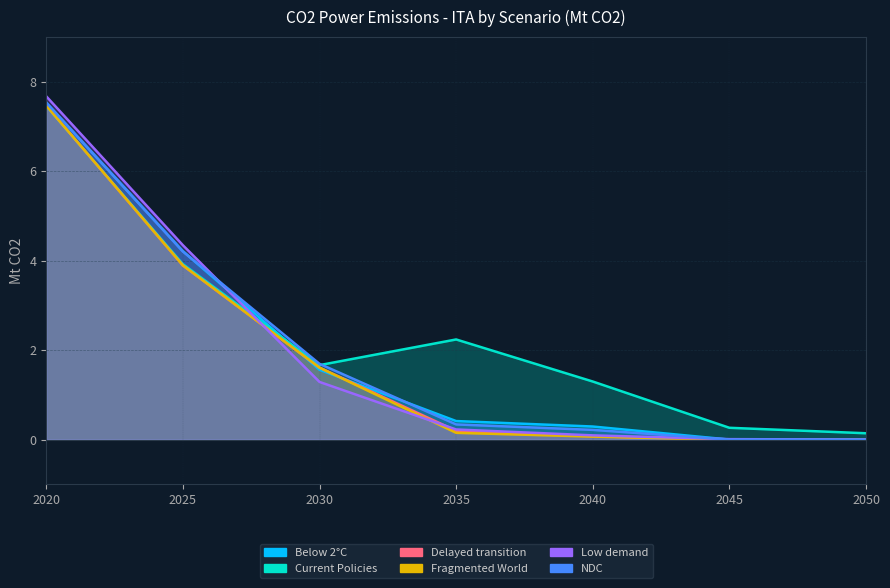

The value of Delayed transition at 2035 is 0.2. True or false?

True